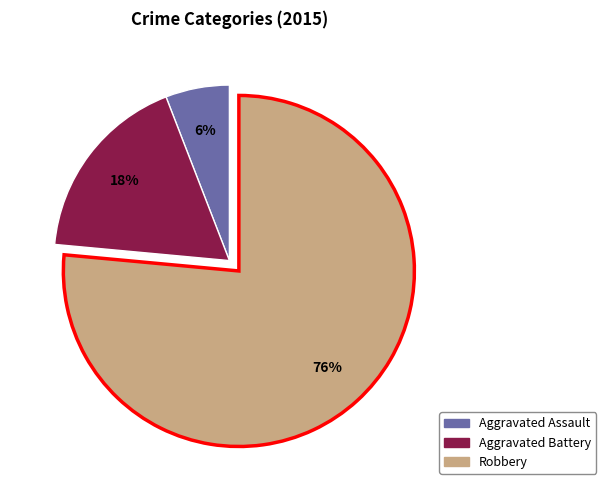

Is it true that Robbery is 76% of the pie?

True